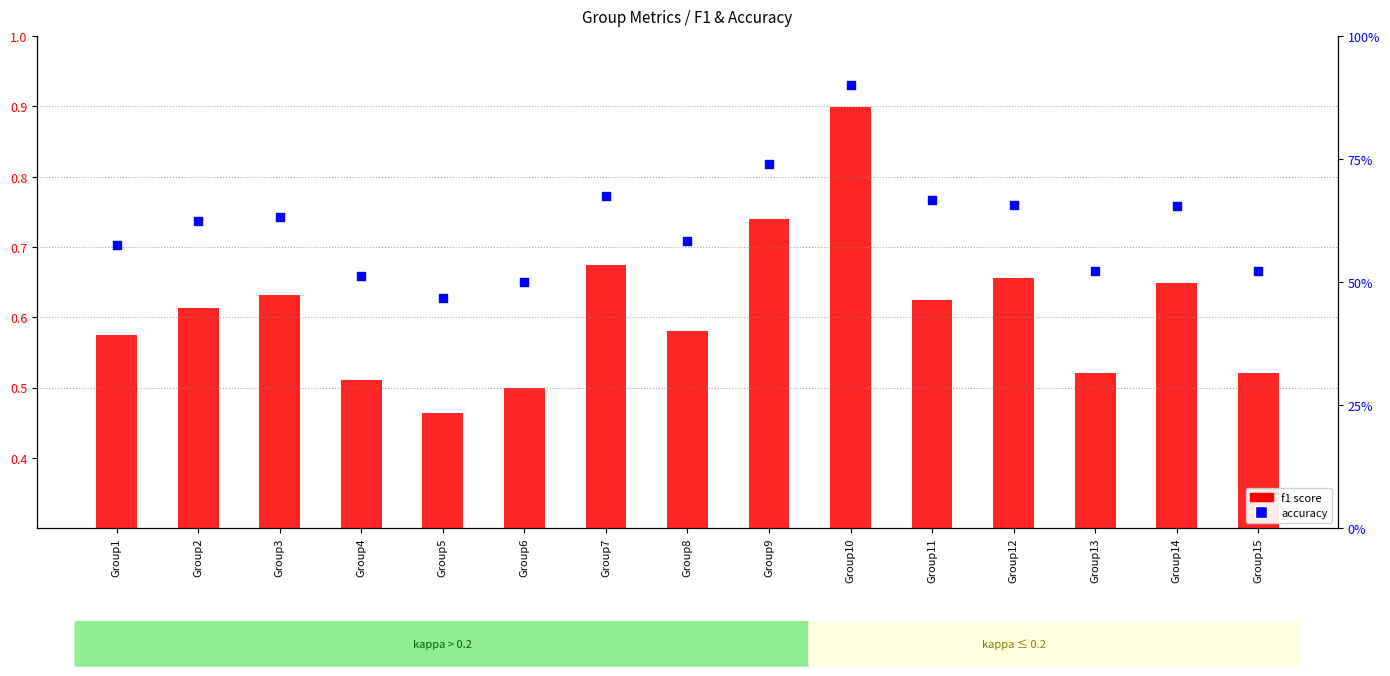

What are all the series names shown in the legend?

f1 score, accuracy